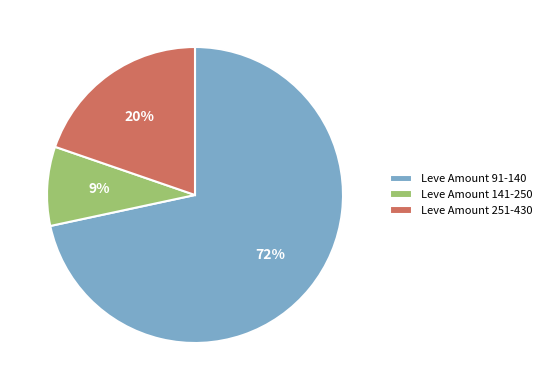

Count the number of slices in the pie.

3